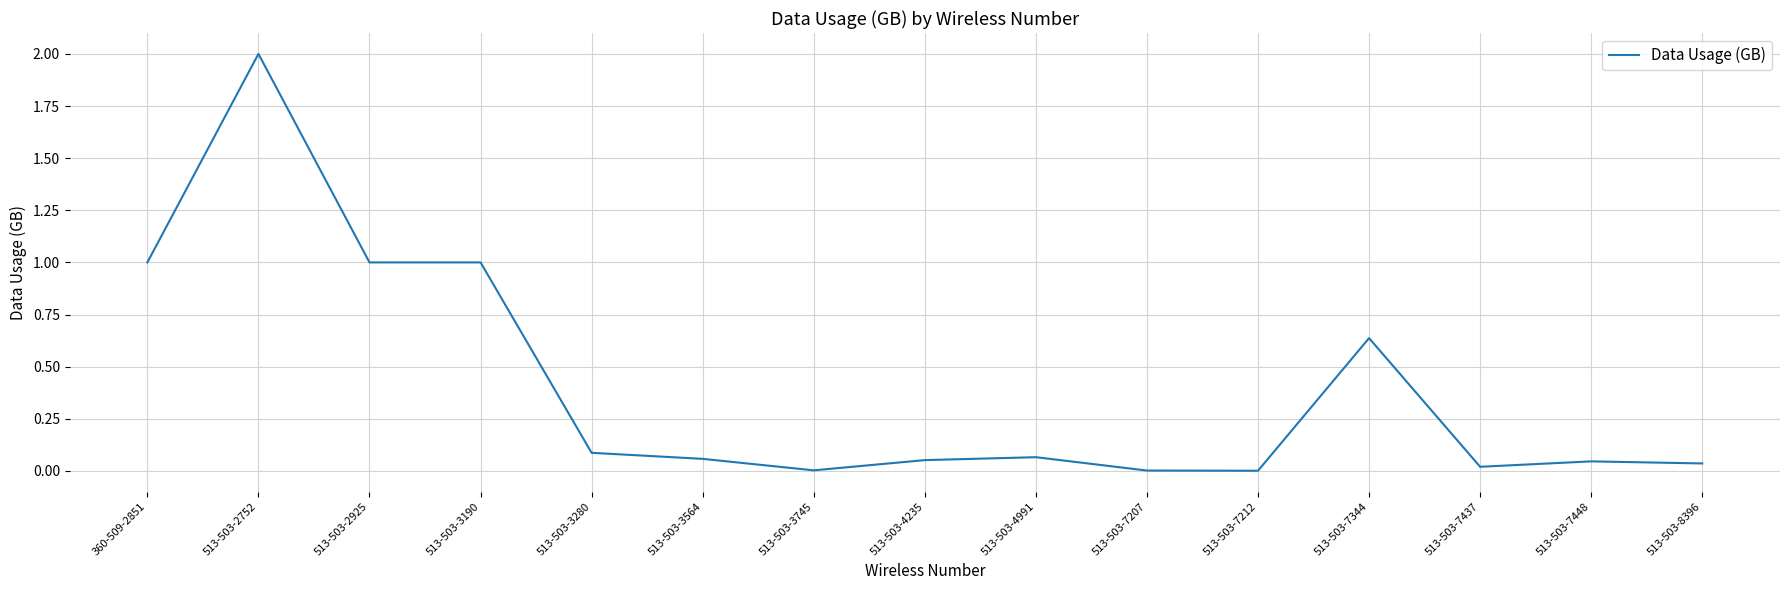

How many series are shown in this chart?

1